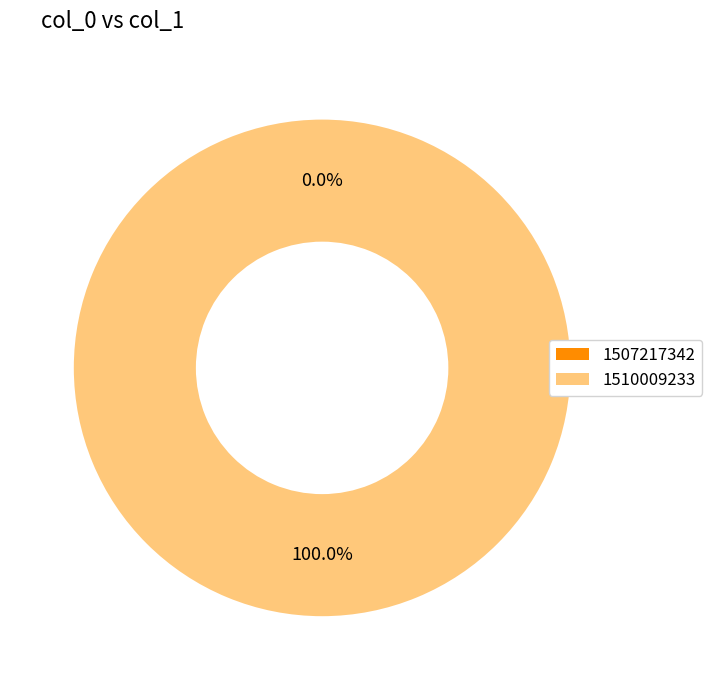

Is 1507217342 the majority of the pie?

No